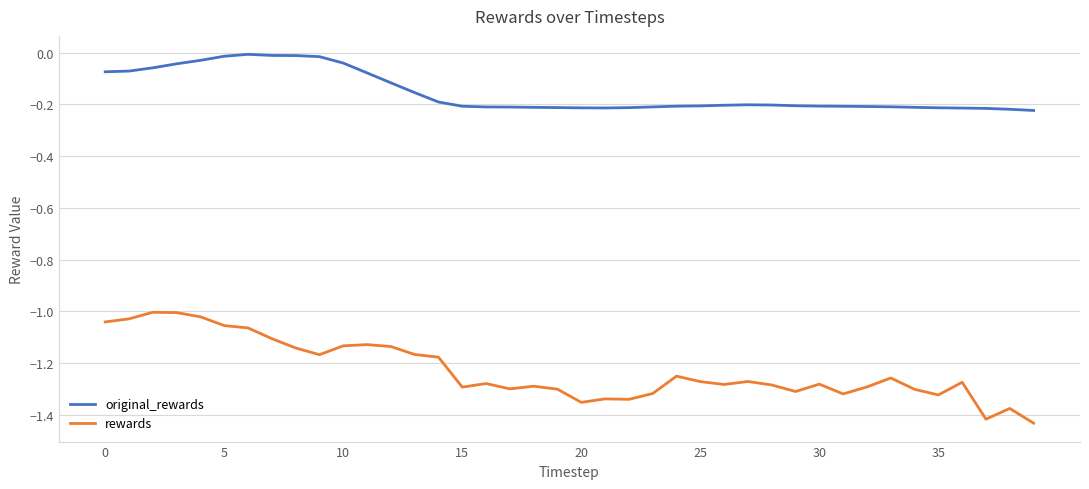

True or false: rewards and original_rewards cross at least once.

False